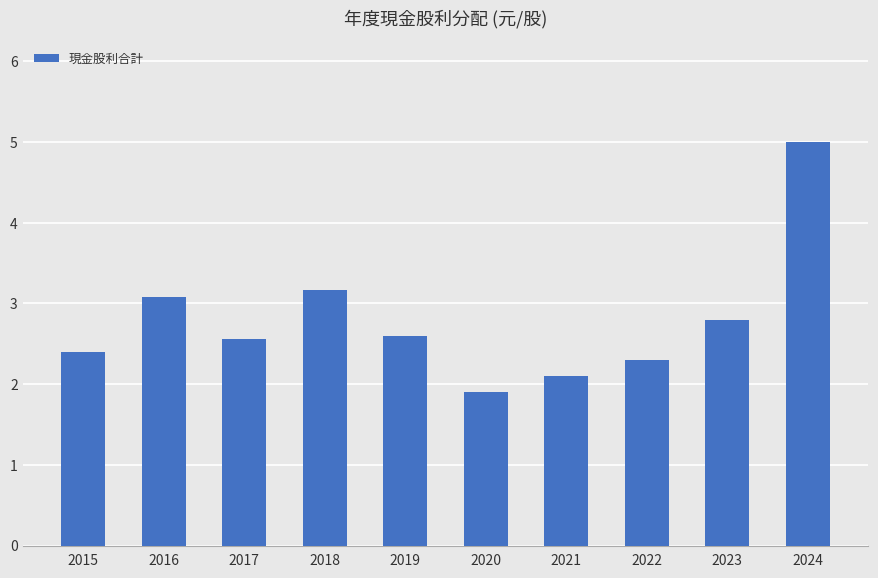

What is the ratio of the value at 2022 to the value at 2021?

1.1